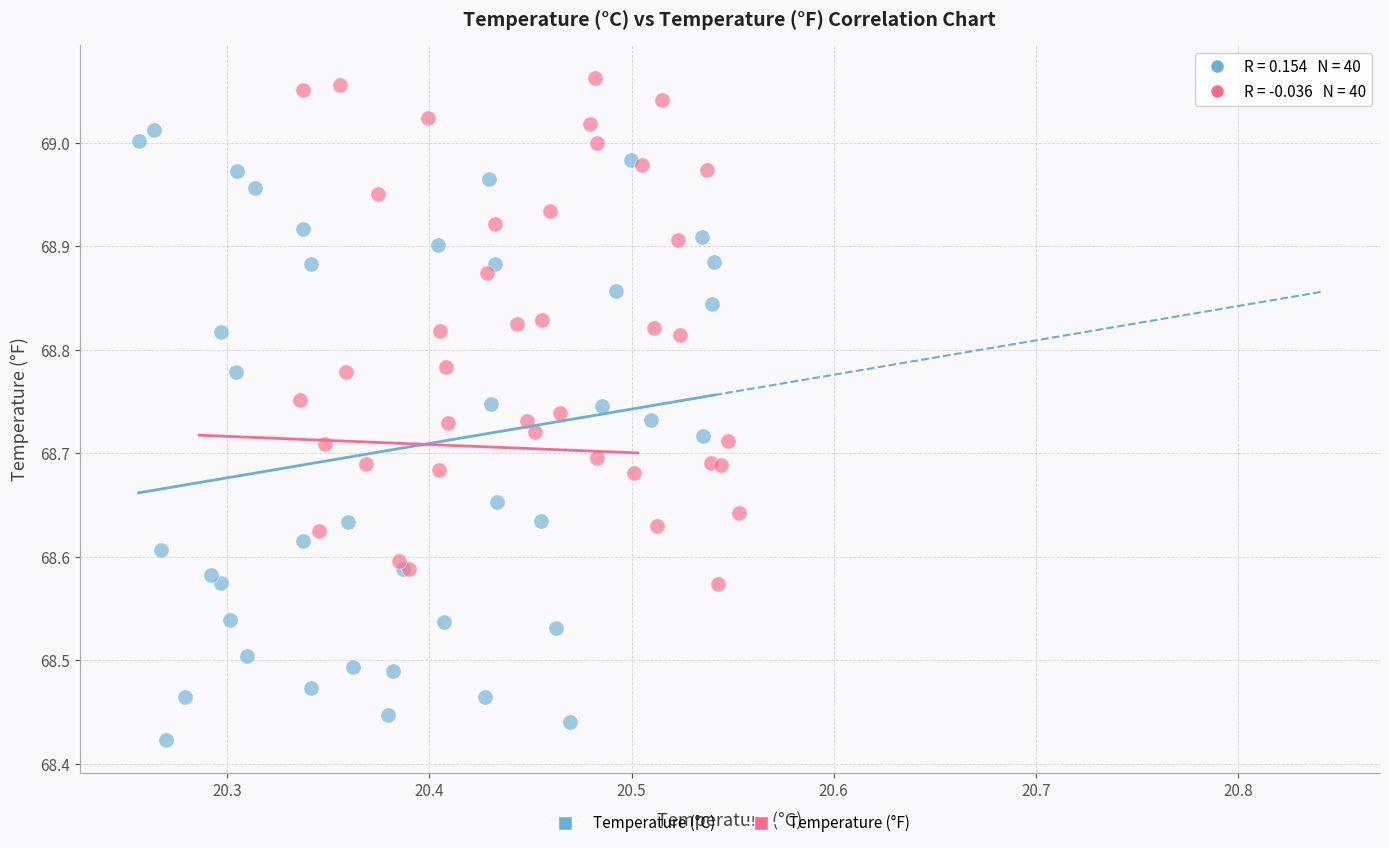

Which series contains the highest Y value?

Temperature (°F)